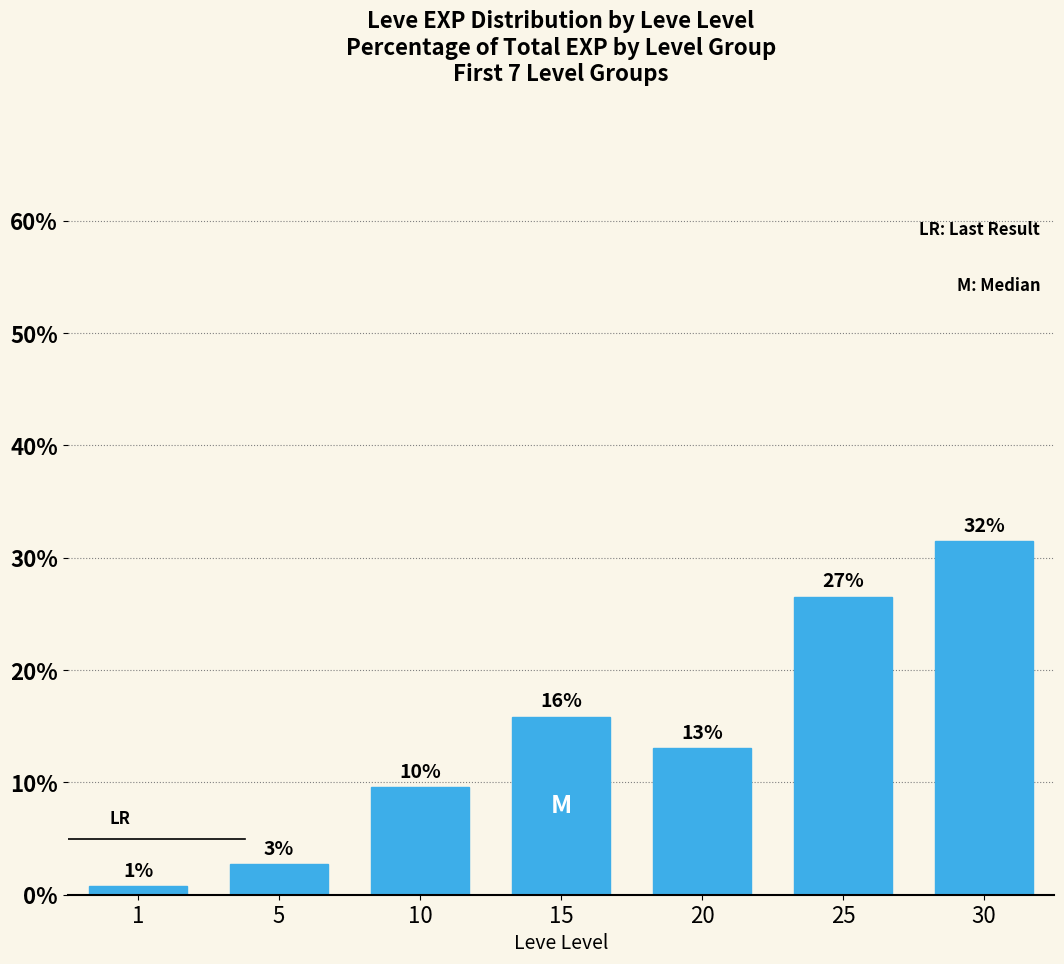

What is the maximum value shown in the chart?

31.5